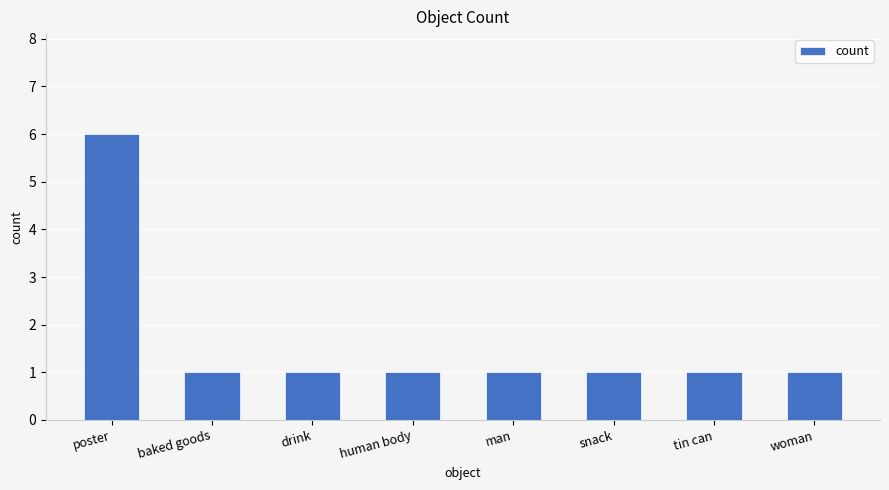

How many bars are there in total?

8